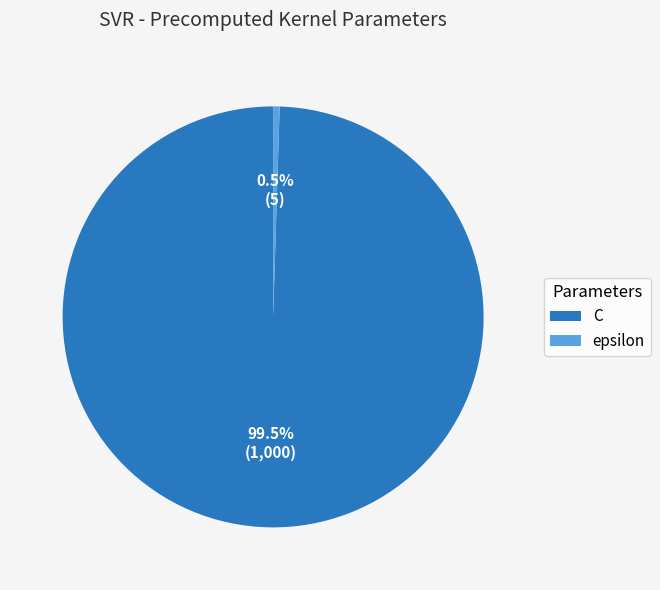

Approximately how many times larger is the value at C compared to epsilon?

200.0